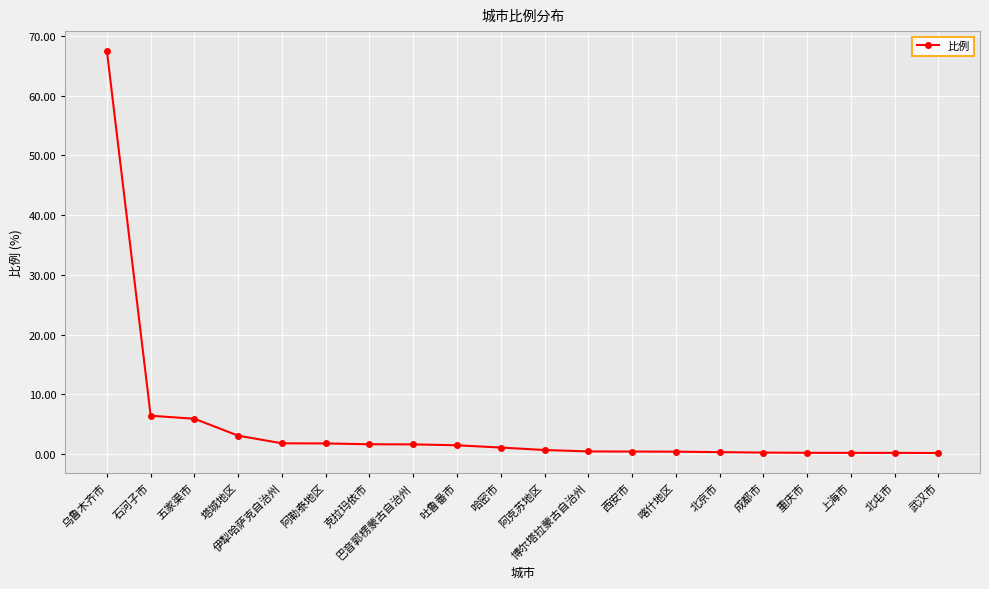

What is the value of the 9th point from the left?

1.5